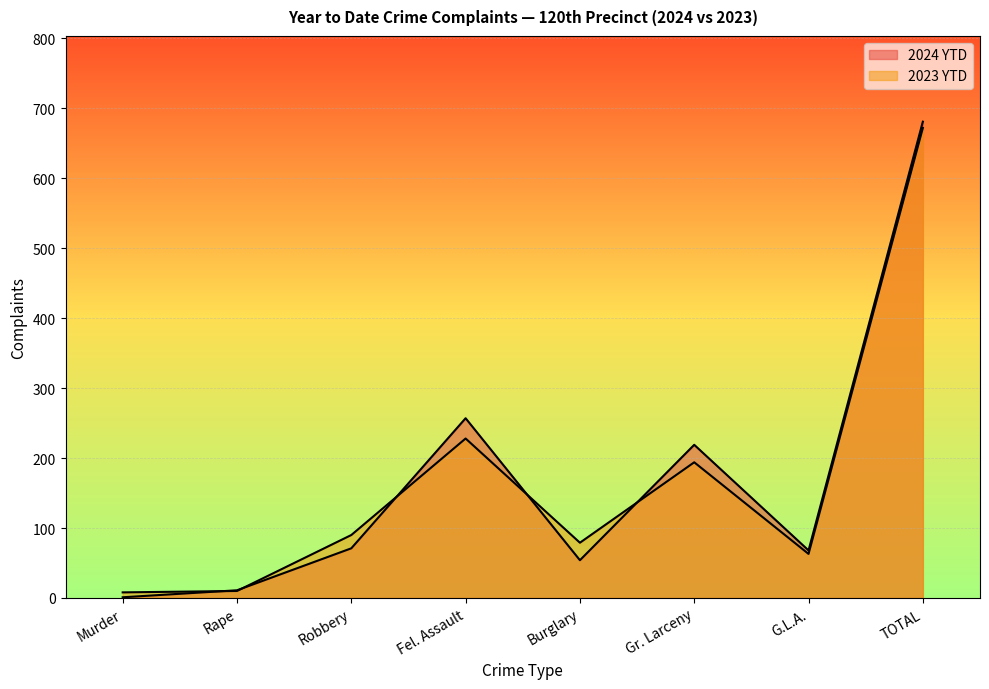

The 2024 YTD series shows 14 at G.L.A.. True or false?

False